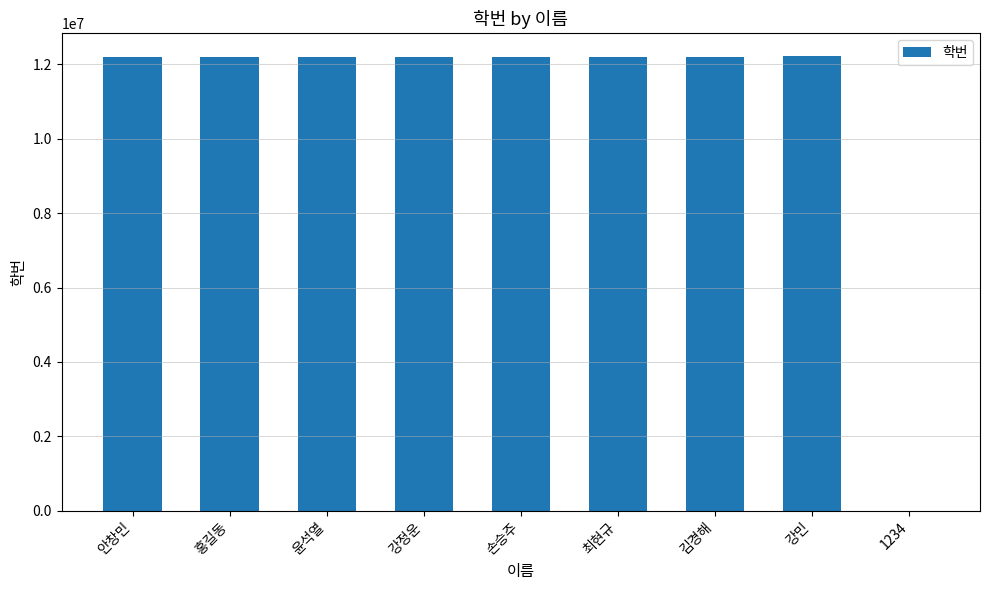

The value at 윤석열 is 18766156. True or false?

False